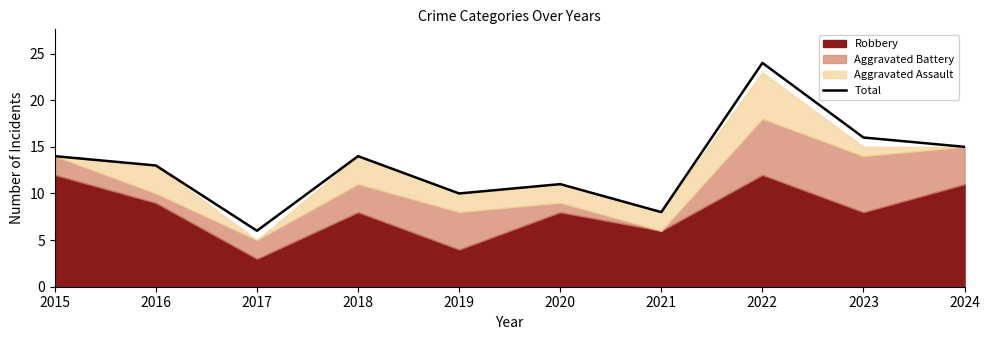

List the labels in order of value, smallest first.

2017, 2021, 2019, 2020, 2016, 2015, 2018, 2024, 2023, 2022